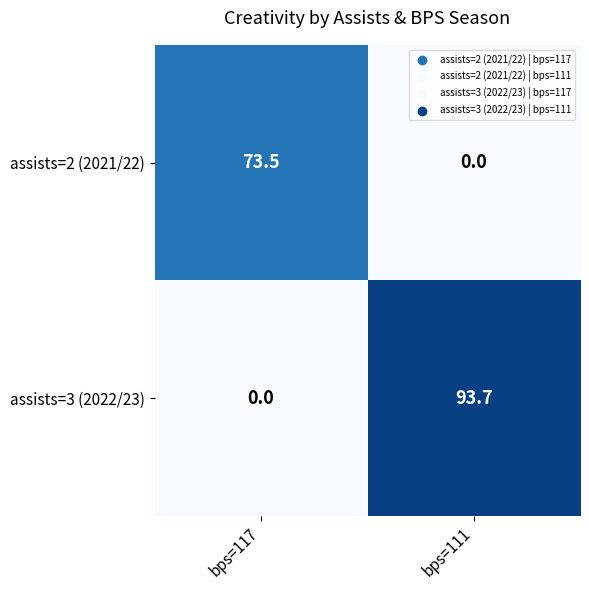

Is it true that assists=2 (2021/22) equals 73.5 at bps=117?

True